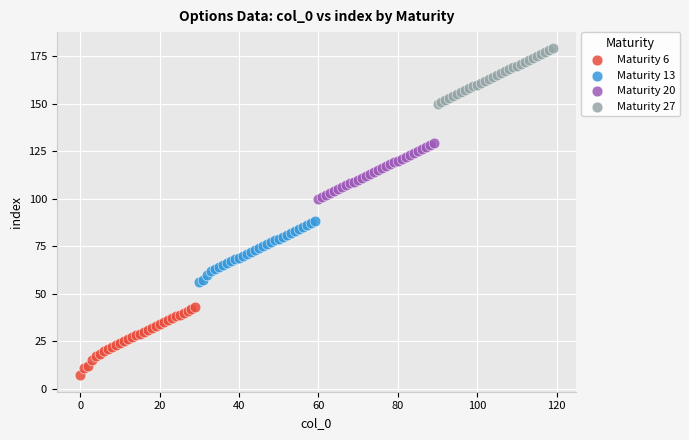

Which series reaches the maximum Y coordinate?

Maturity 27